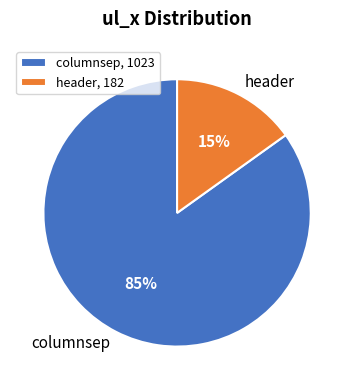

Which has a higher value, columnsep or header?

columnsep